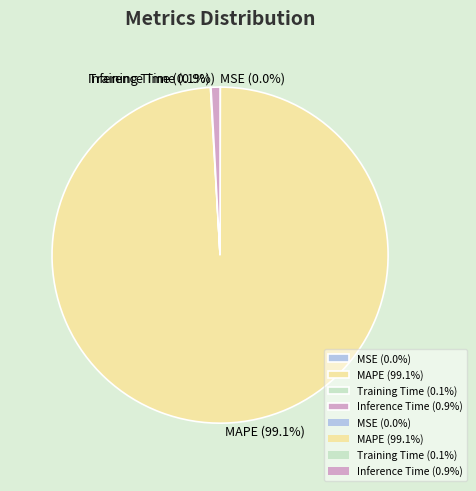

Does Inference Time (0.9%) represent more than half of the total?

No